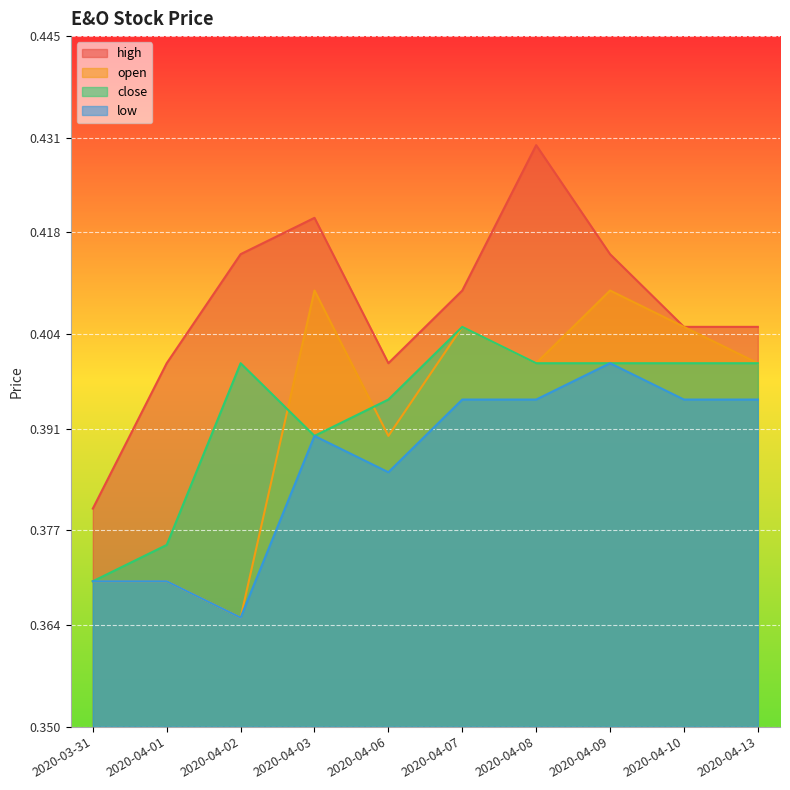

True or false: low and close intersect in this chart.

False